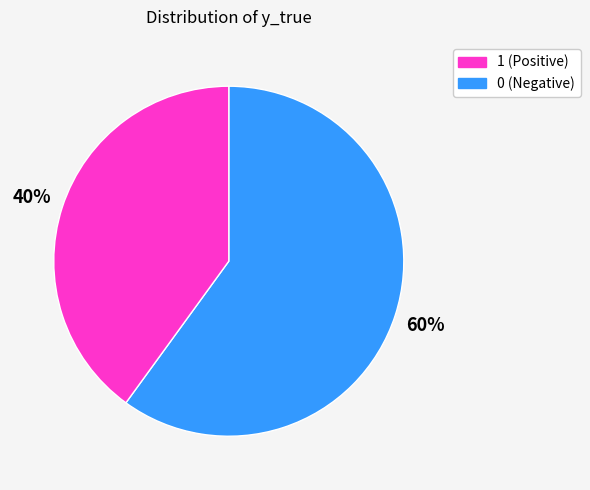

Is there any slice that represents more than half of the pie?

Yes